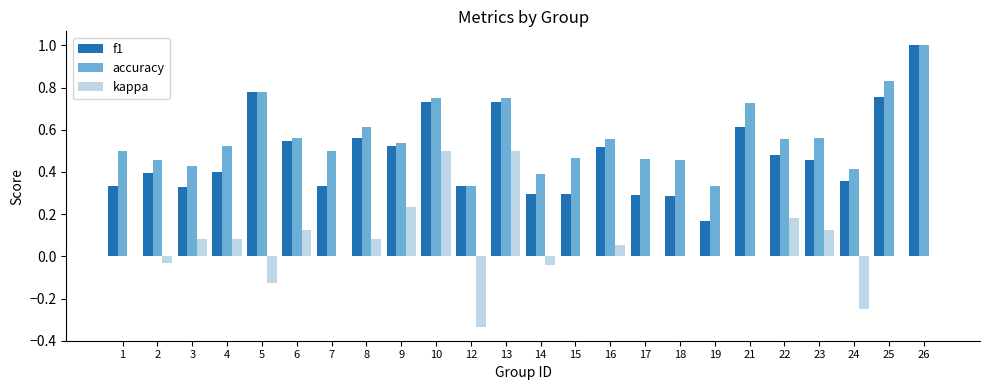

Between 9 and 10, which series saw the biggest shift?

kappa